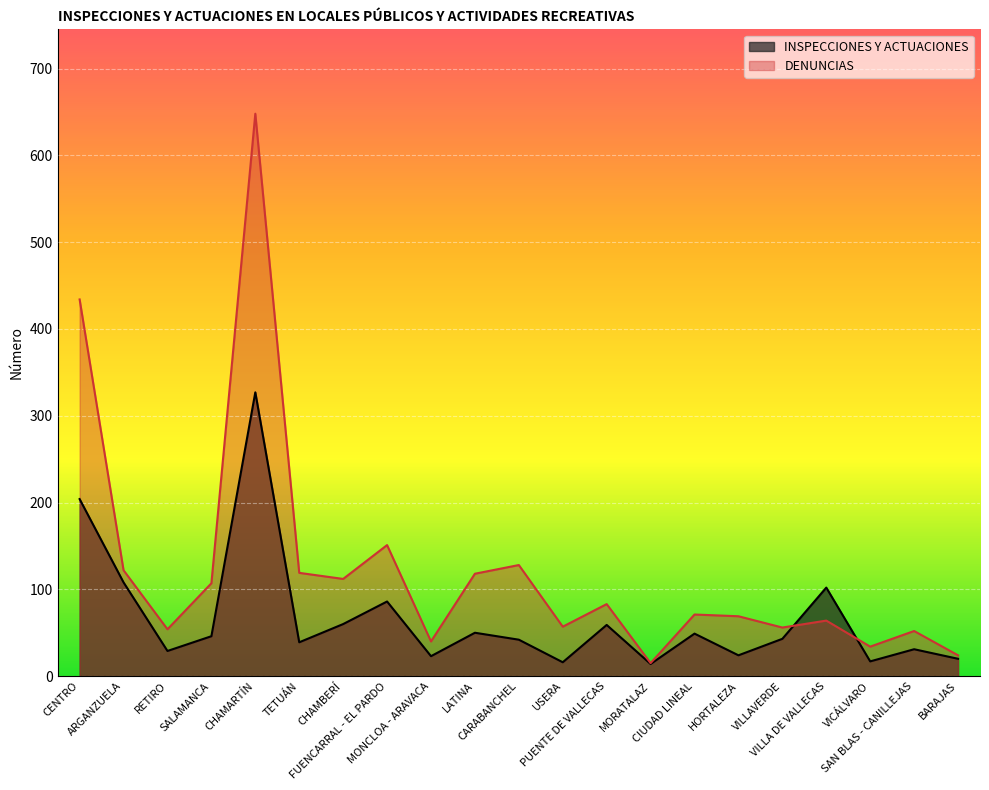

Is the value of DENUNCIAS at CENTRO greater than the value of INSPECCIONES Y ACTUACIONES at SAN BLAS - CANILLEJAS?

Yes